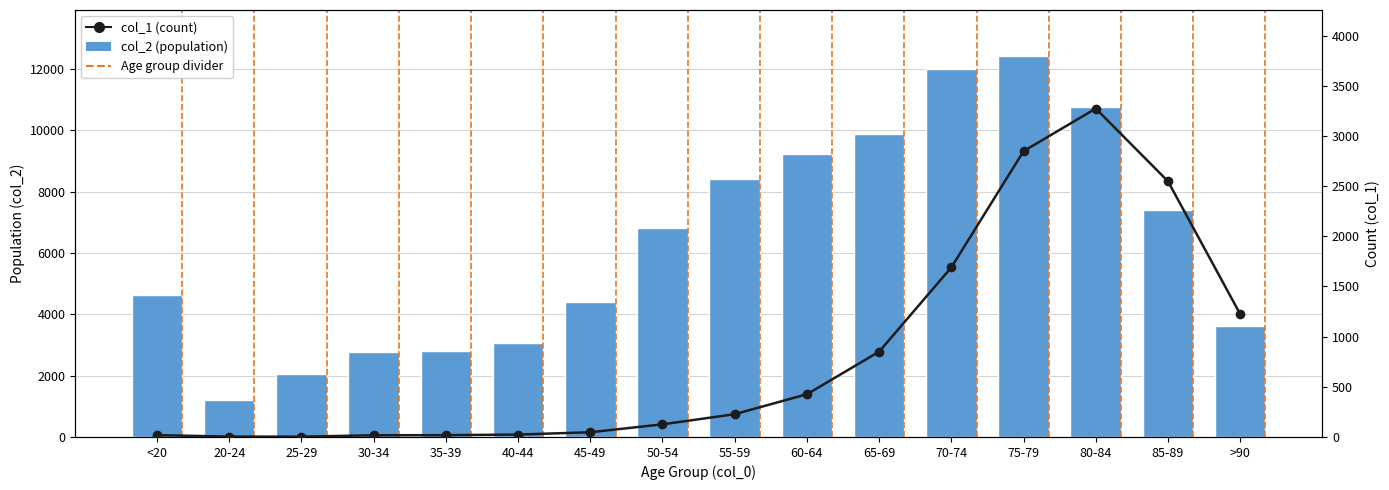

Reading left to right, list all the values displayed in this chart.

col_2 (population): <20=4641	20-24=1191	25-29=2038	30-34=2765	35-39=2814	40-44=3078	45-49=4396	50-54=6803	55-59=8400	60-64=9236	65-69=9883	70-74=12018	75-79=12434	80-84=10764	85-89=7417	>90=3604
col_1 (count): <20=18	20-24=4	25-29=3	30-34=17	35-39=18	40-44=24	45-49=47	50-54=126	55-59=227	60-64=426	65-69=850	70-74=1690	75-79=2848	80-84=3273	85-89=2548	>90=1224